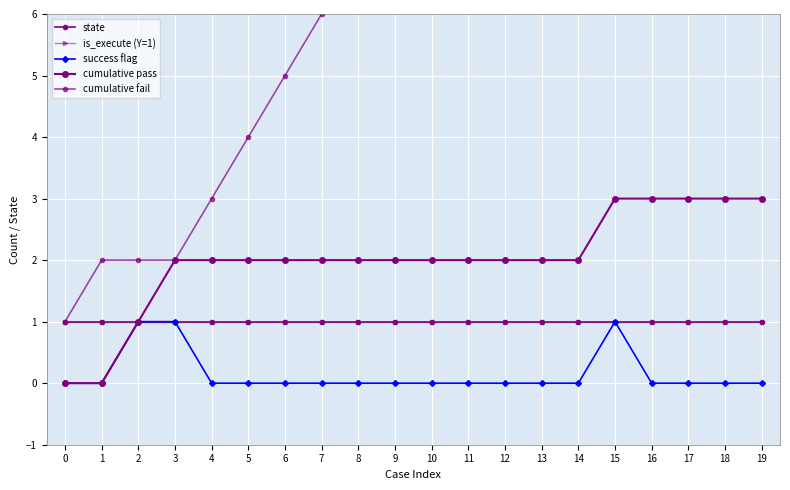

What is the difference between the maximum and minimum values in the cumulative pass series?

3